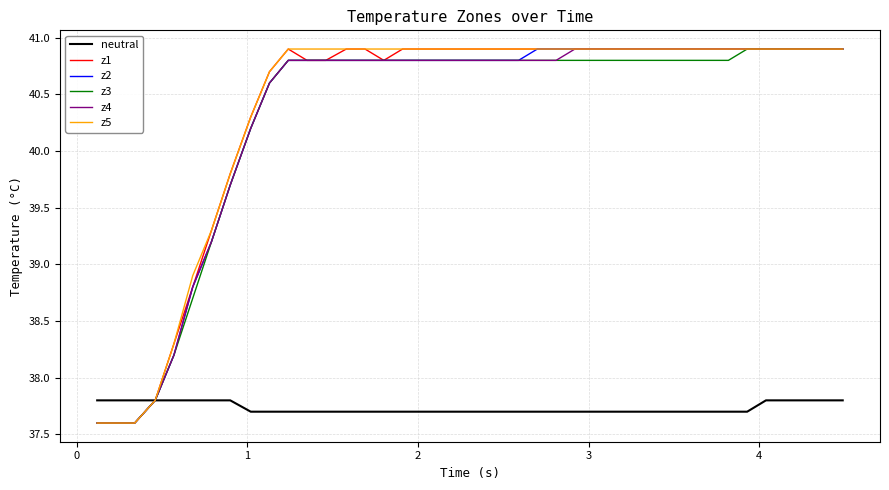

Count the number of data series in this chart.

6